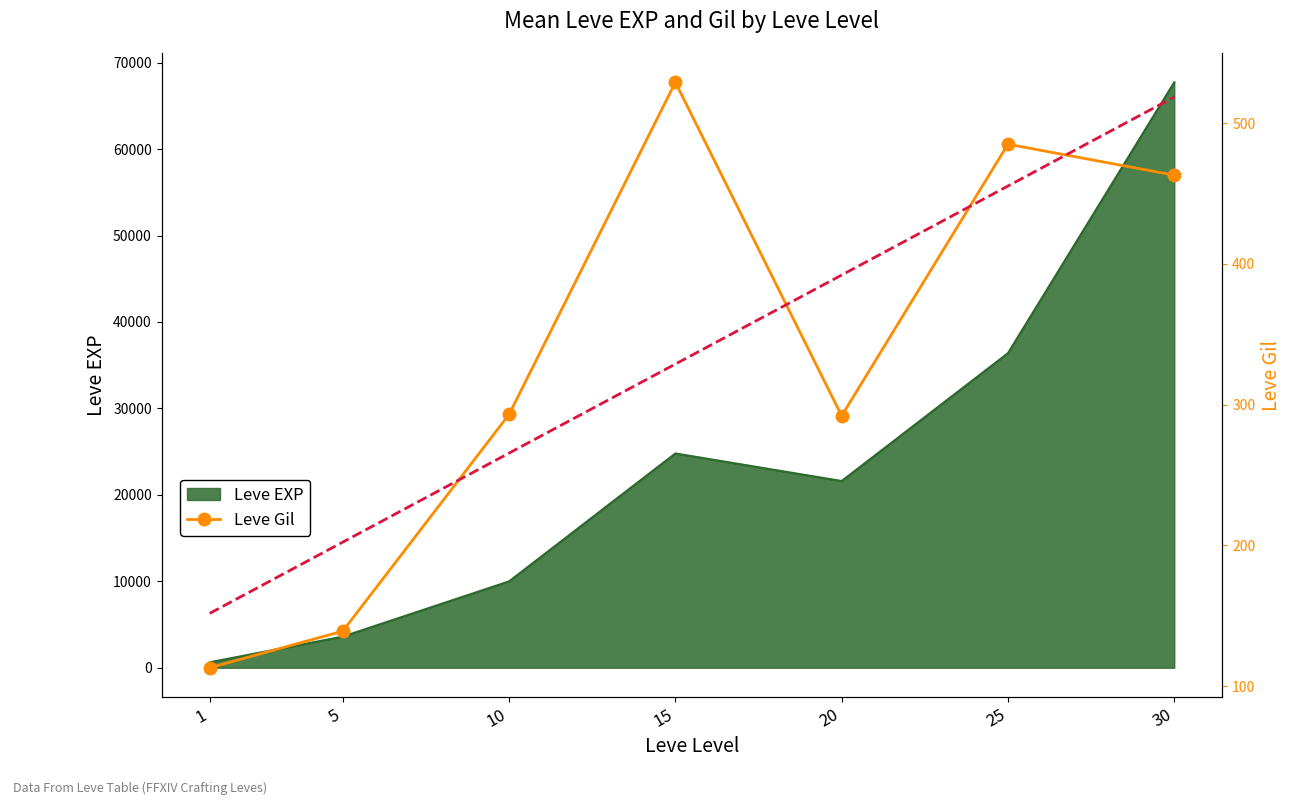

Rank the categories by value from highest to lowest.

15, 25, 30, 10, 20, 5, 1